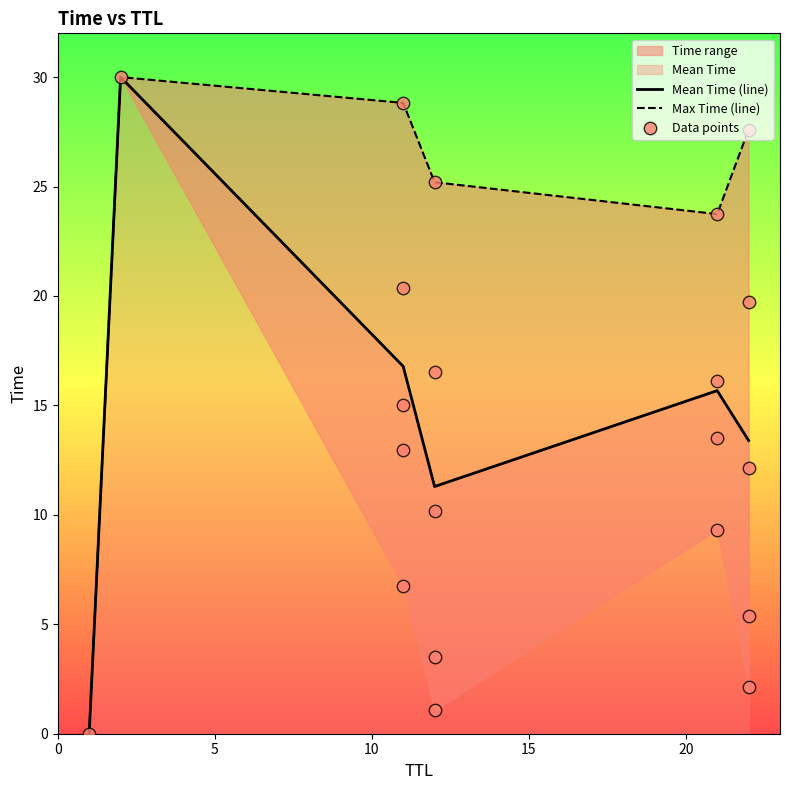

What is the change in value from 12 to 12?

+13.1